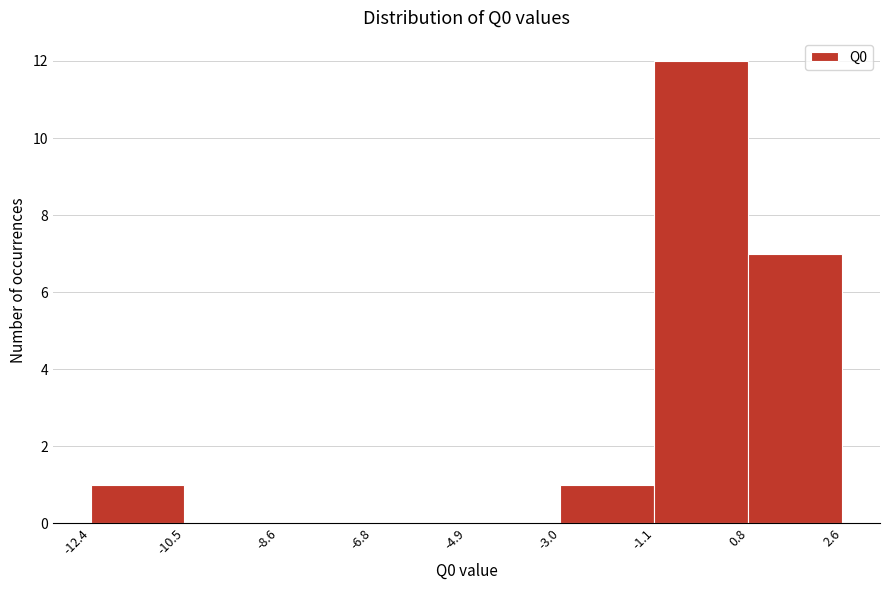

Which range on the x-axis has the tallest bar?

-1.1 to 0.8